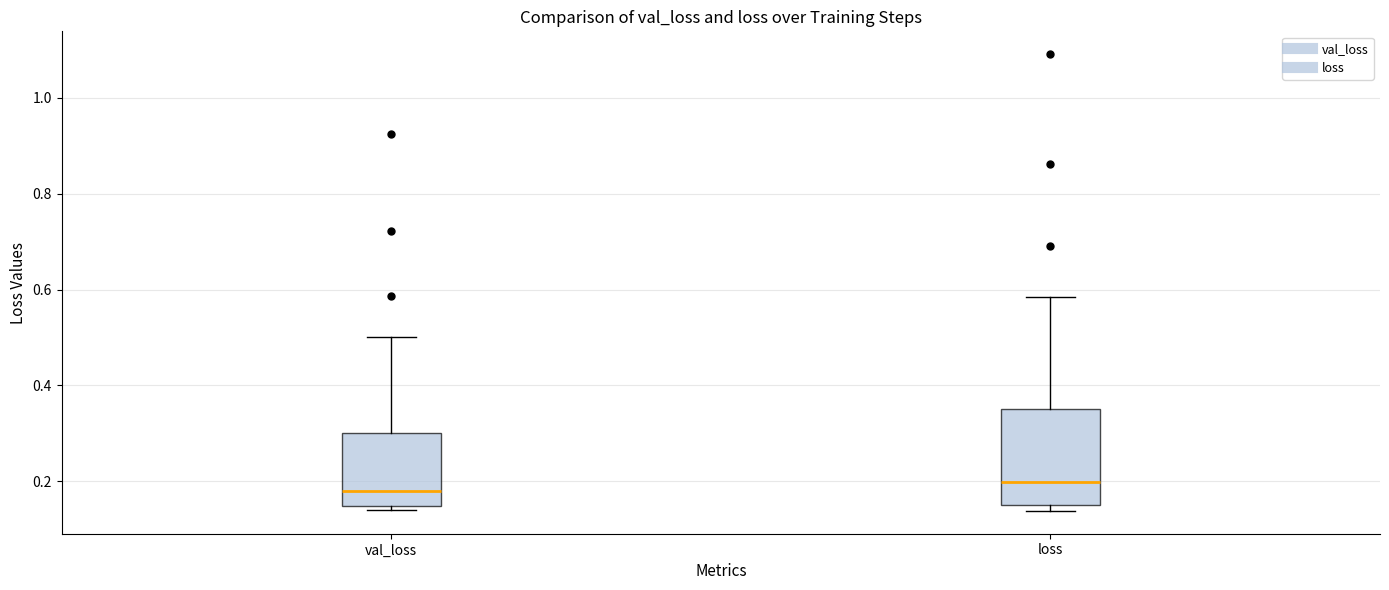

Which box's median line is the lowest?

val_loss